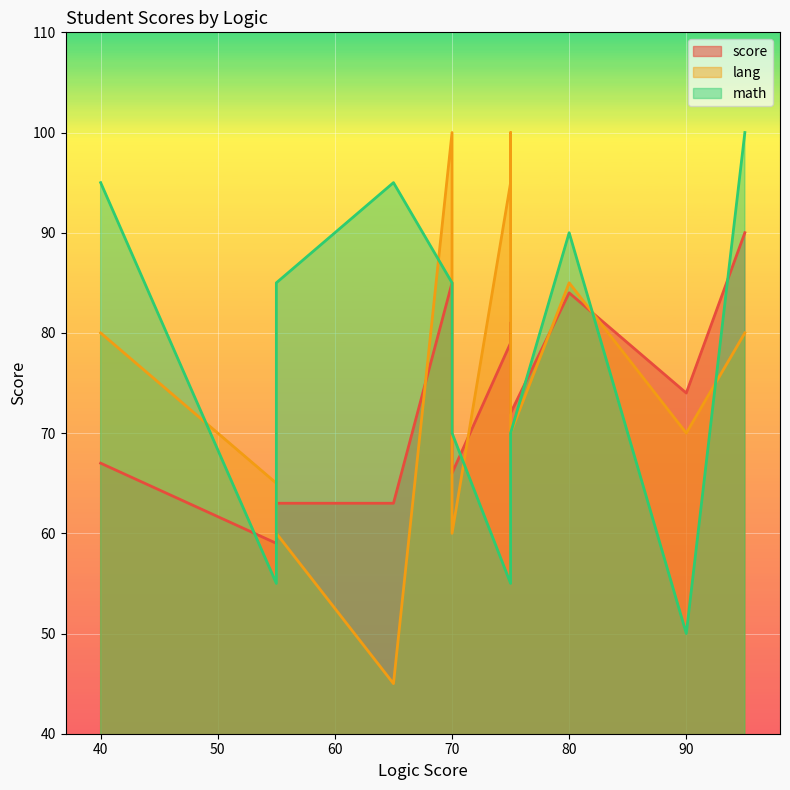

What is the highest value of the math series?

100